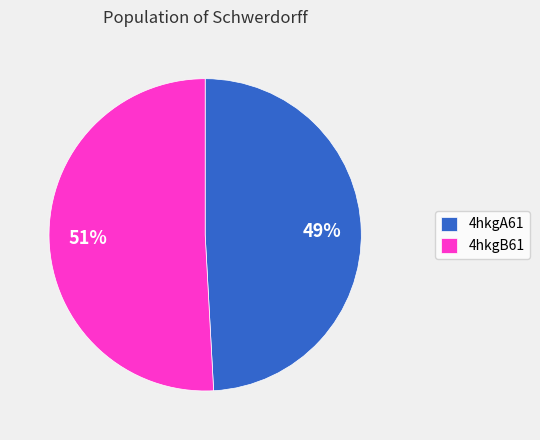

To the nearest percent, what is the combined percentage of 4hkgB61 and 4hkgA61?

100%